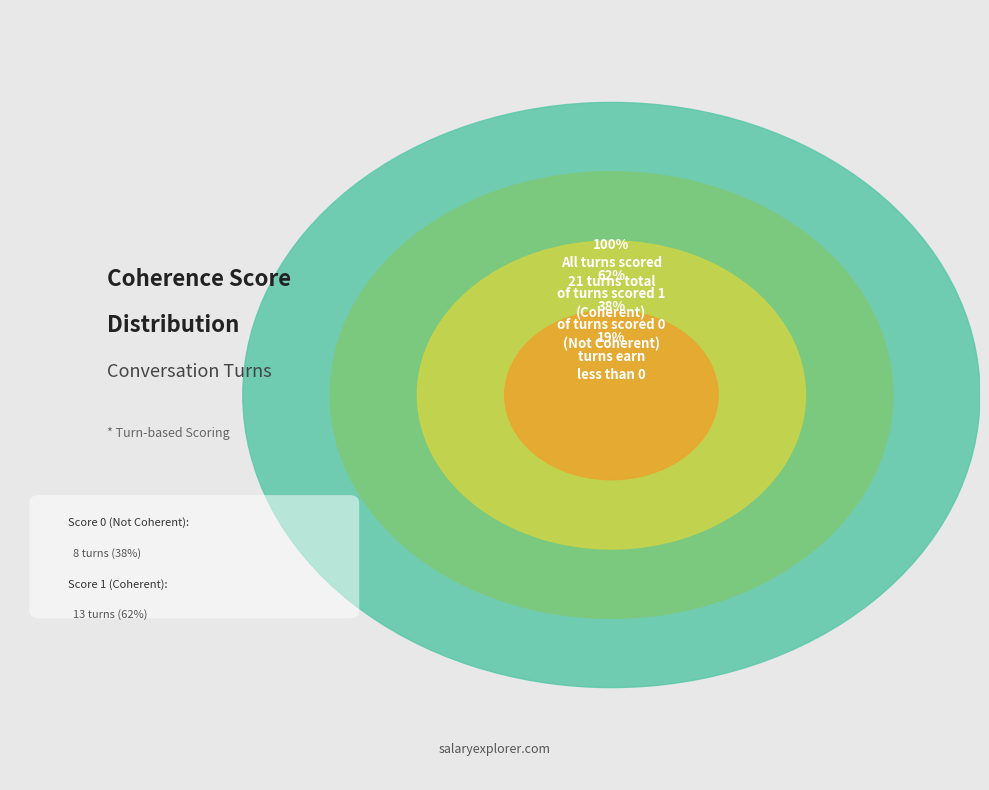

What is the change in value from 0 to 1?

+5